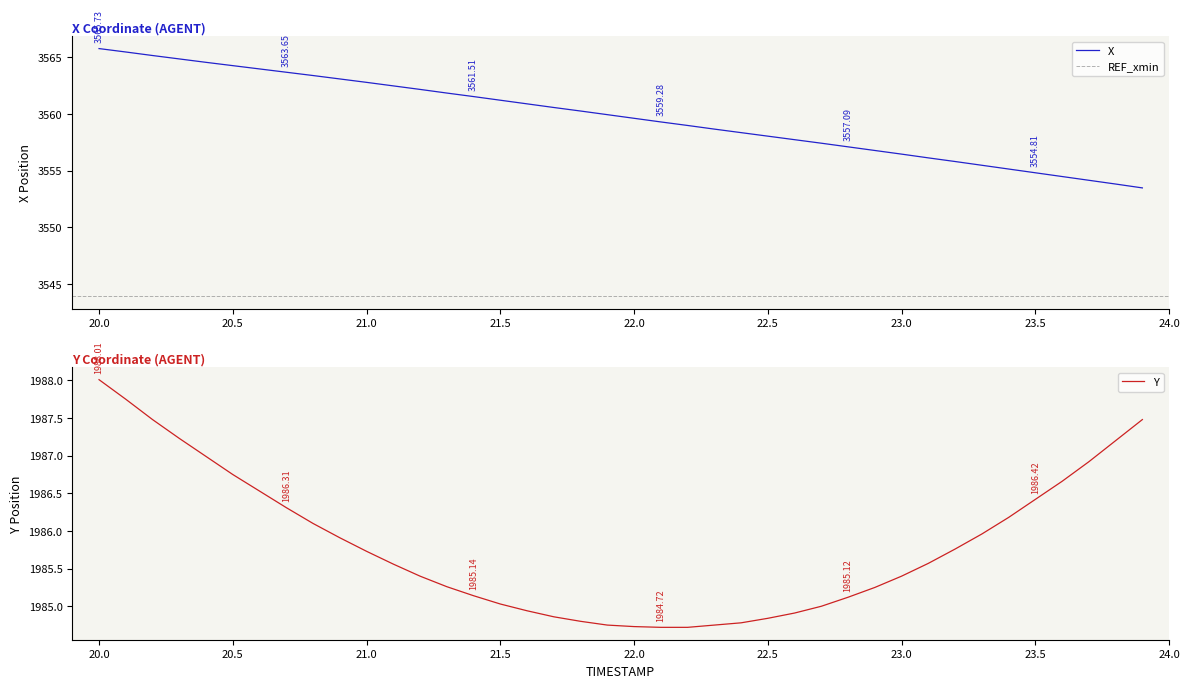

Rank the series by their average value, from lowest to highest.

Y, X